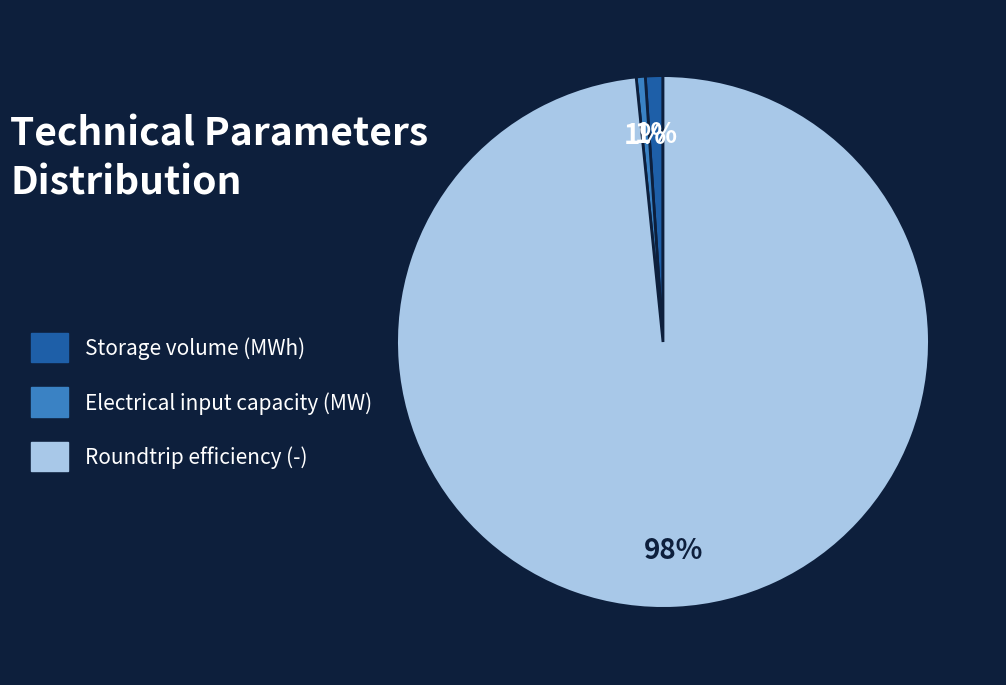

Is the sum of Electrical input capacity (MW) and Storage volume (MWh) greater than half?

No